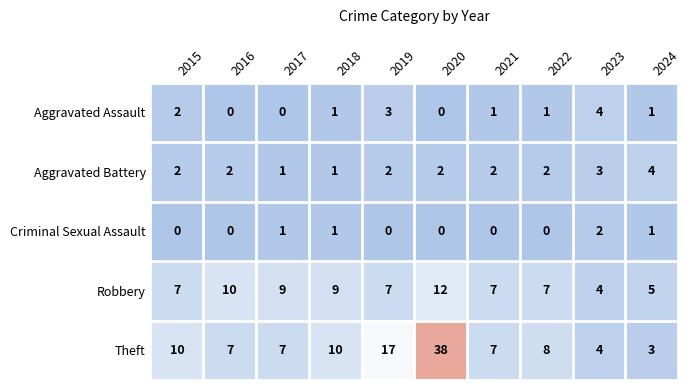

What is the greatest value displayed?

38